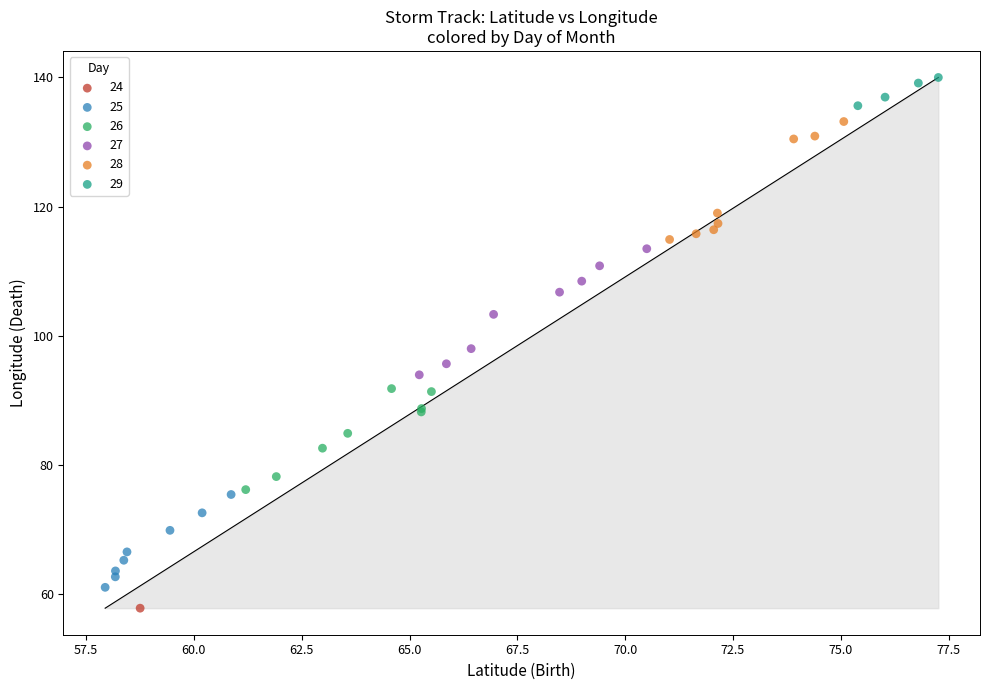

What are all the series names shown in the legend?

24, 25, 26, 27, 28, 29